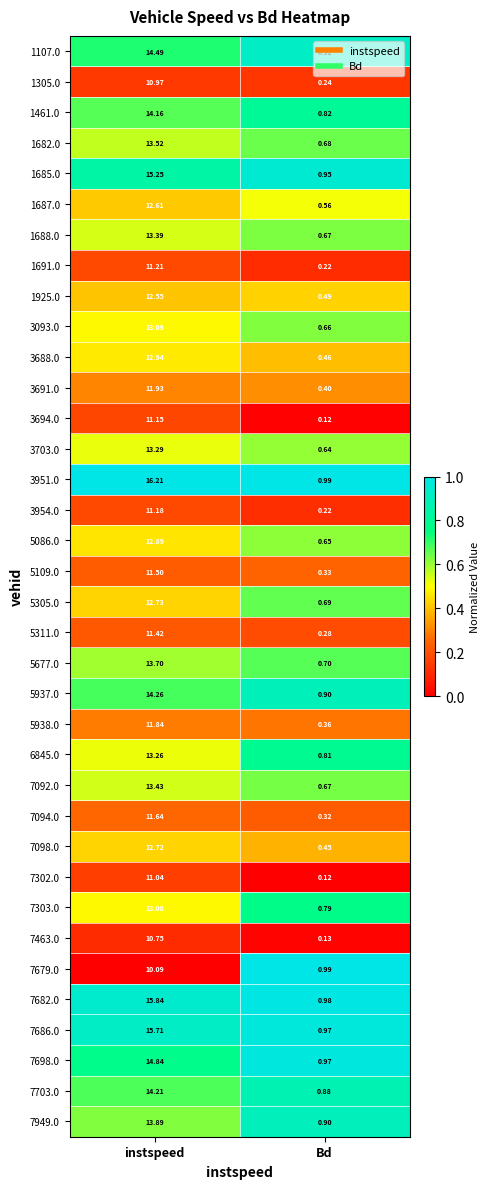

At which category does the chart reach its minimum across all series?

Bd